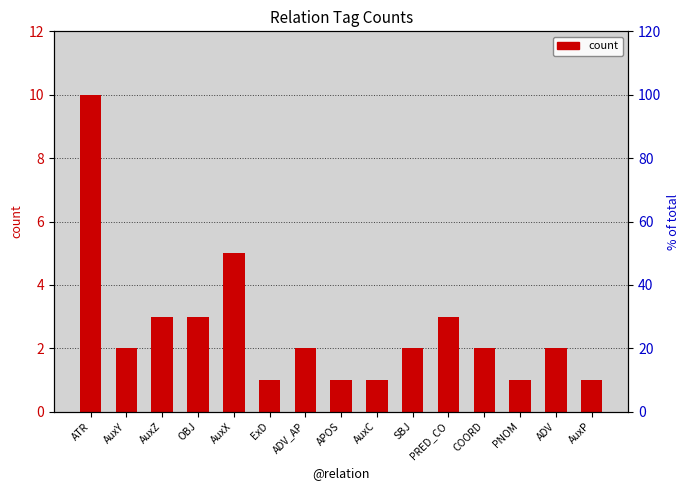

True or false: the data shows 3 at PRED_CO.

True